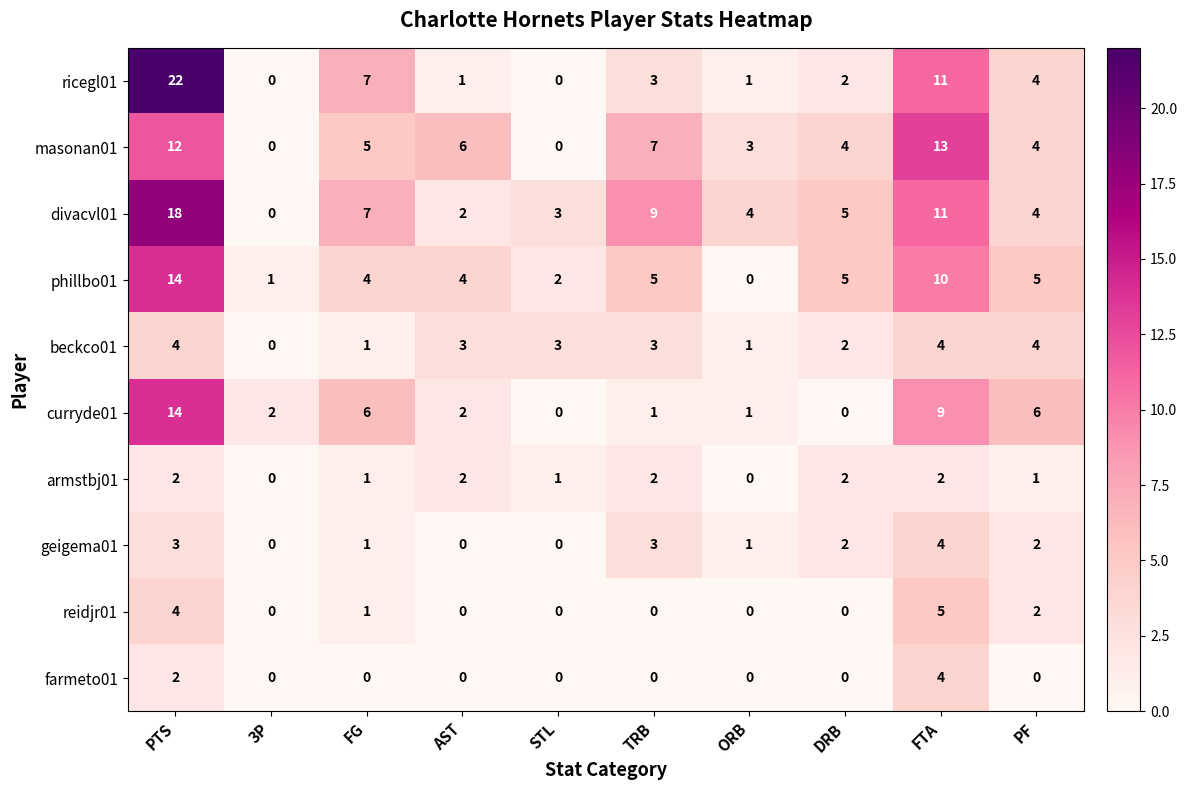

What is the difference between the highest and lowest values at DRB?

5